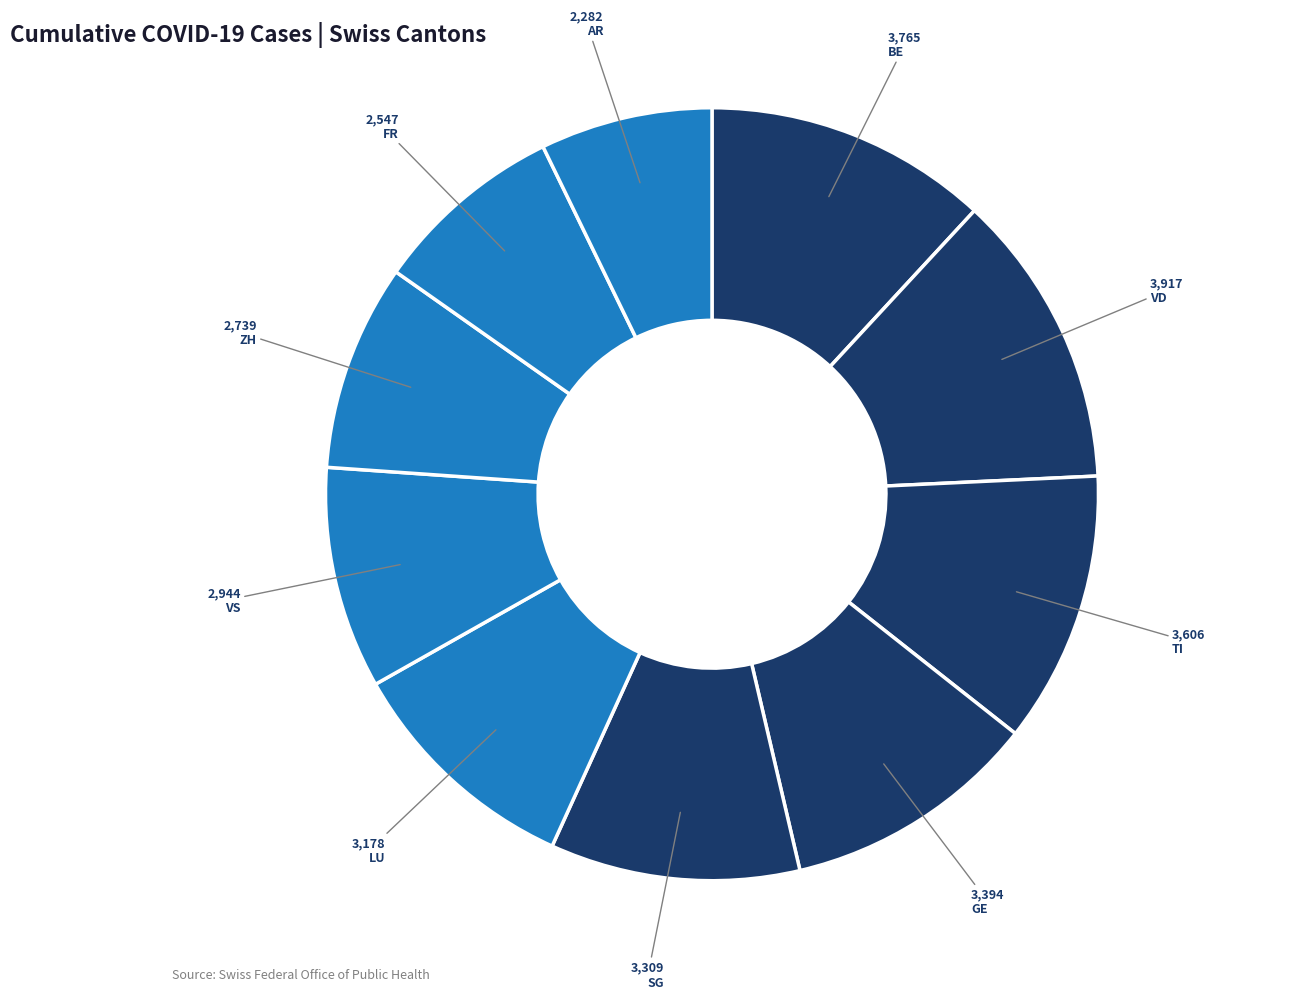

How many slices are in this pie chart?

10